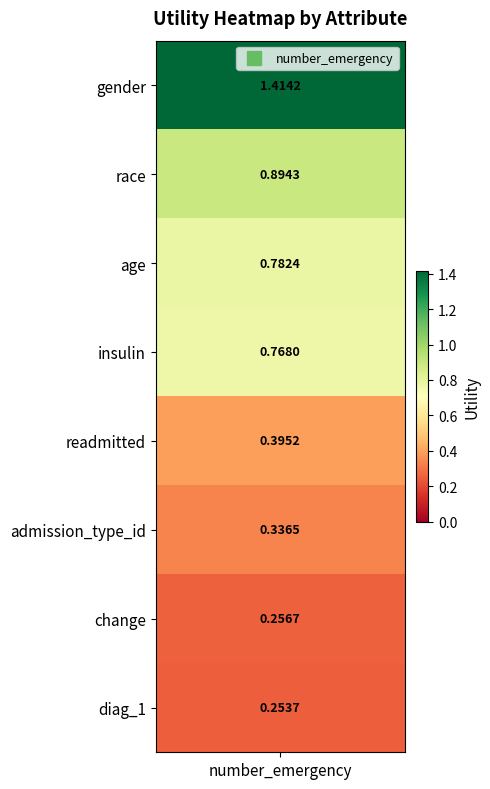

True or false: the data shows 0.4 at readmitted.

True